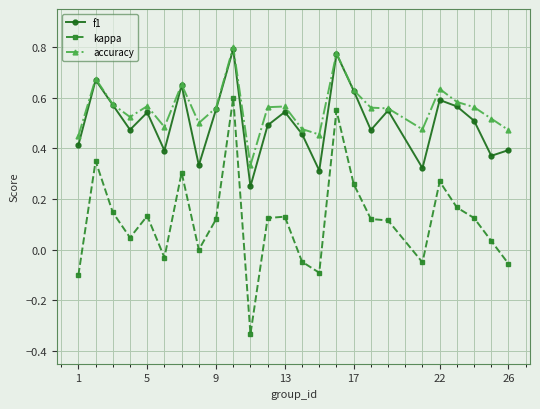

True or false: f1 and kappa cross at least once.

False